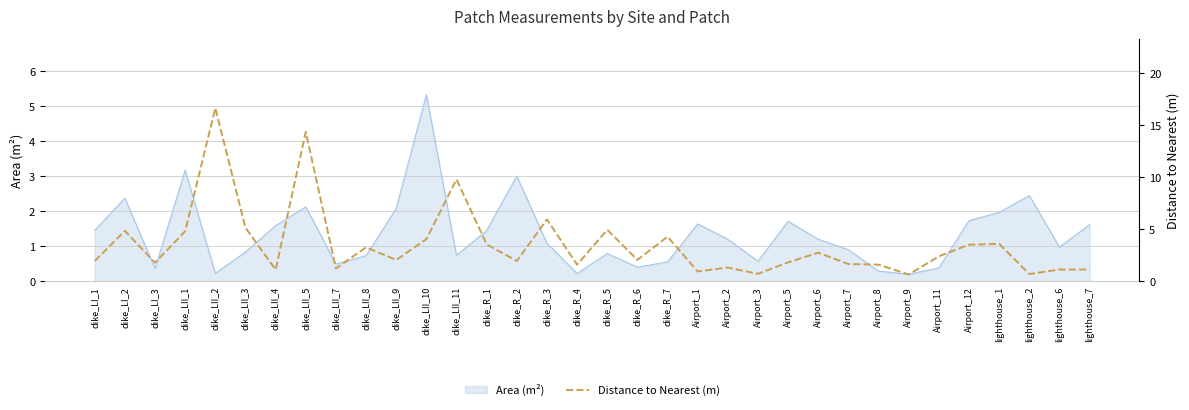

The Area (m²) series shows 0.3 at lighthouse_6. True or false?

False